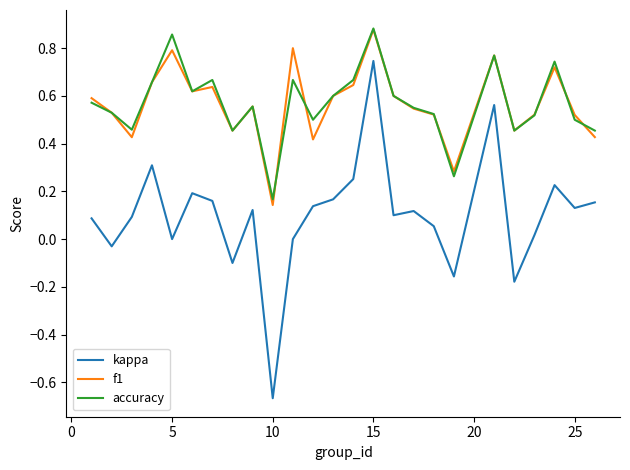

True or false: accuracy and kappa intersect in this chart.

False